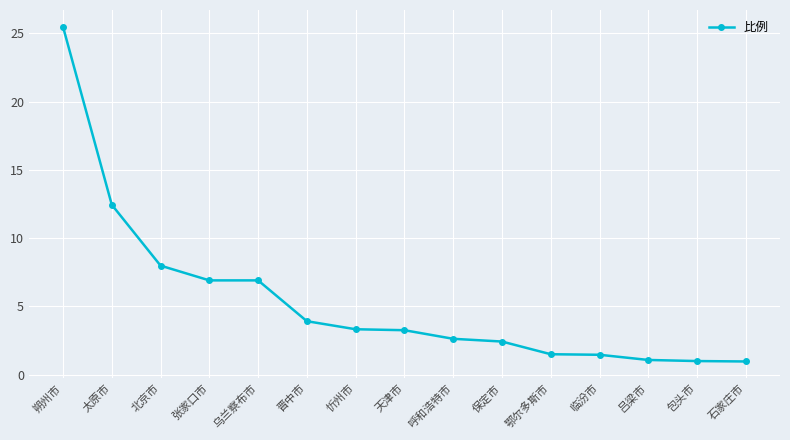

Is it true that the value at 朔州市 is 25.5?

True